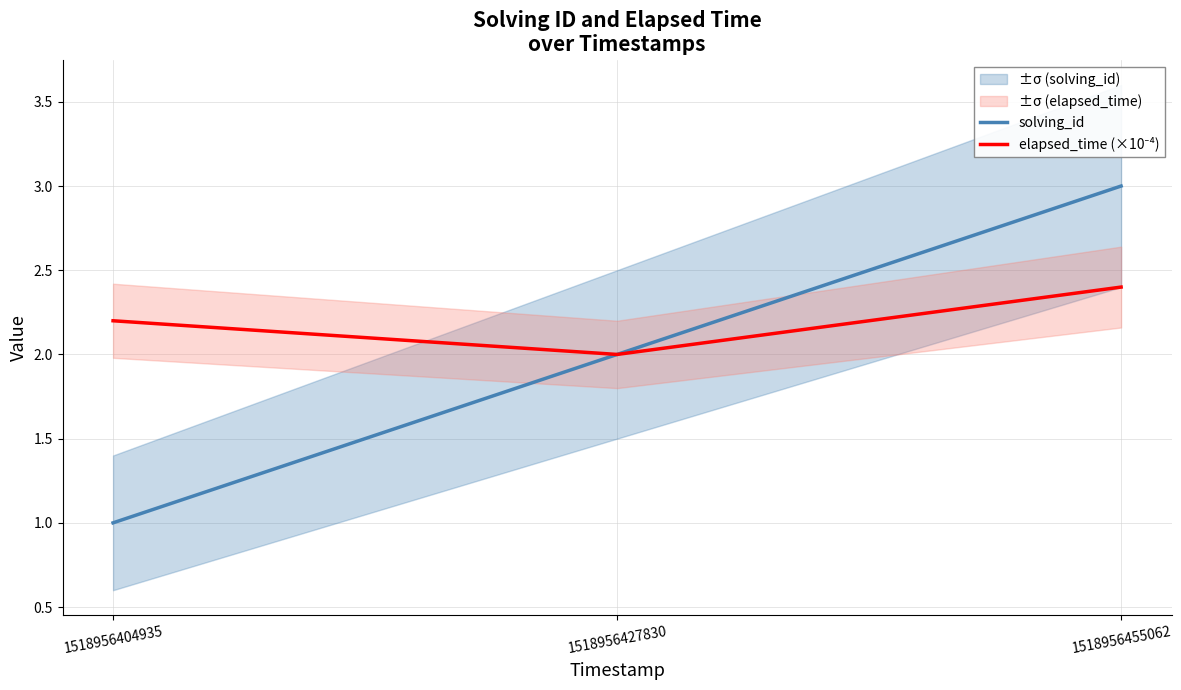

True or false: elapsed_time (×10⁻⁴) has a value of 3.0 at 1518956404935.

False